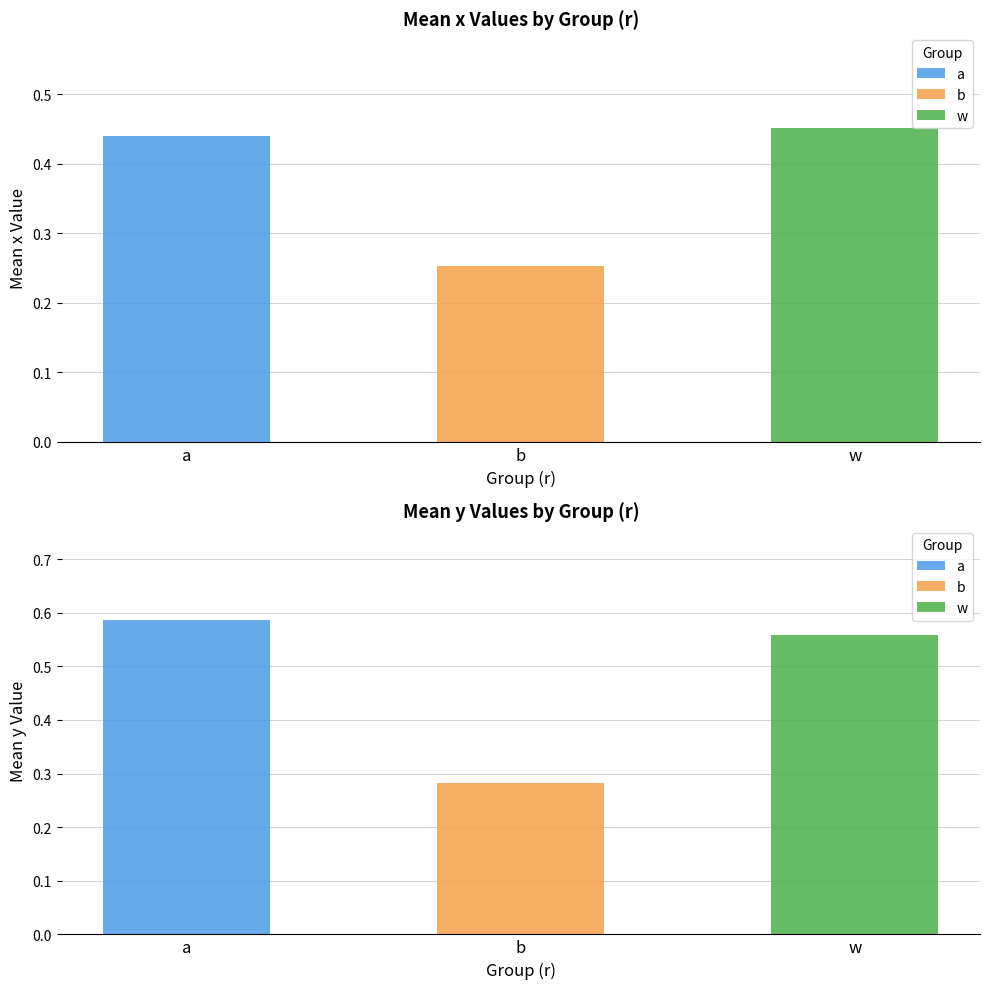

Rank the series by their average value, from highest to lowest.

mean_y, mean_x